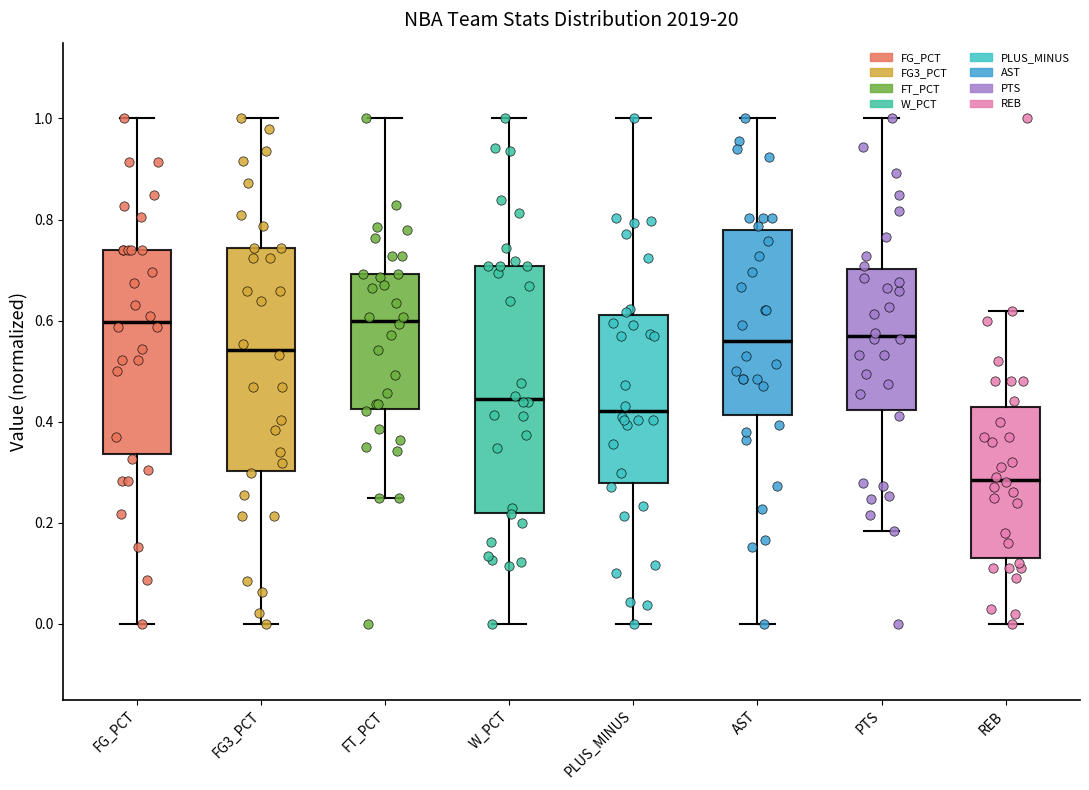

Reading left to right, read every box against the y-axis: the position of its median line, the range the box covers, and the ends of its whiskers. The values are not printed on the chart, so give them approximately, as read against the axis.

FG_PCT: median 0.60, box 0.34 to 0.74, whiskers 0.00 to 1.00
FG3_PCT: median 0.54, box 0.30 to 0.74, whiskers 0.00 to 1.00
FT_PCT: median 0.60, box 0.42 to 0.70, whiskers 0.26 to 1.00
W_PCT: median 0.44, box 0.22 to 0.70, whiskers 0.00 to 1.00
PLUS_MINUS: median 0.42, box 0.28 to 0.62, whiskers 0.00 to 1.00
AST: median 0.56, box 0.42 to 0.78, whiskers 0.00 to 1.00
PTS: median 0.56, box 0.42 to 0.70, whiskers 0.18 to 1.00
REB: median 0.28, box 0.14 to 0.44, whiskers 0.00 to 0.62